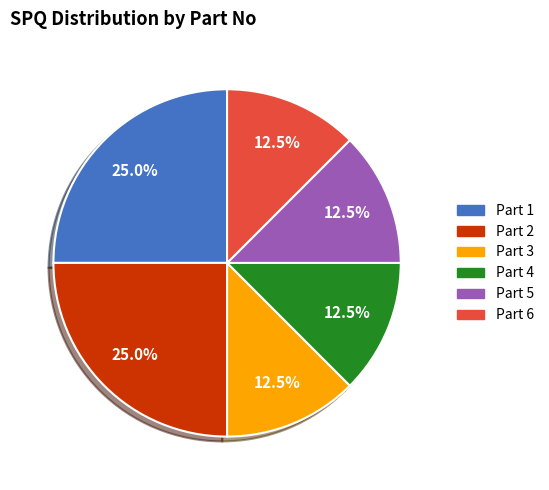

Is there a majority slice in this chart?

No